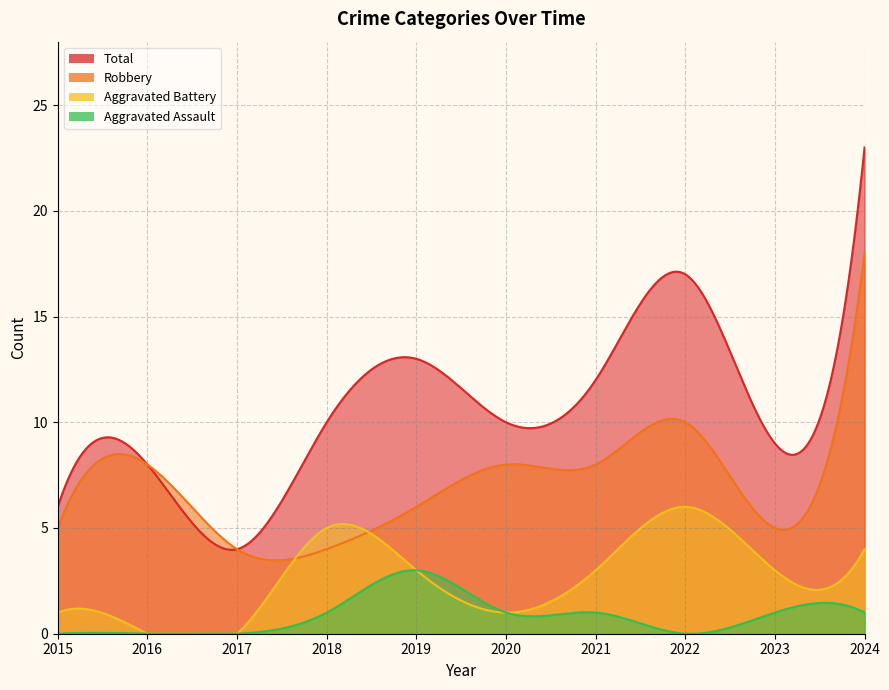

Reading left to right, extract all data points from this chart.

Robbery: 2015=5	2016=8	2017=4	2018=4	2019=6	2020=8	2021=8	2022=10	2023=5	2024=18
Aggravated Battery: 2015=1	2016=0	2017=0	2018=5	2019=3	2020=1	2021=3	2022=6	2023=3	2024=4
Aggravated Assault: 2015=0	2016=0	2017=0	2018=1	2019=3	2020=1	2021=1	2022=0	2023=1	2024=1
Total: 2015=6	2016=8	2017=4	2018=10	2019=13	2020=10	2021=12	2022=17	2023=9	2024=23